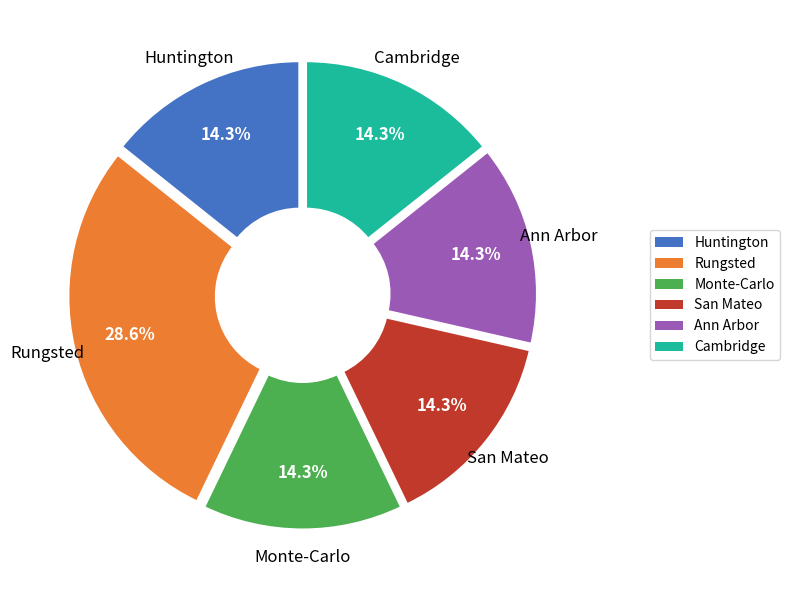

Does any single category account for the majority?

No